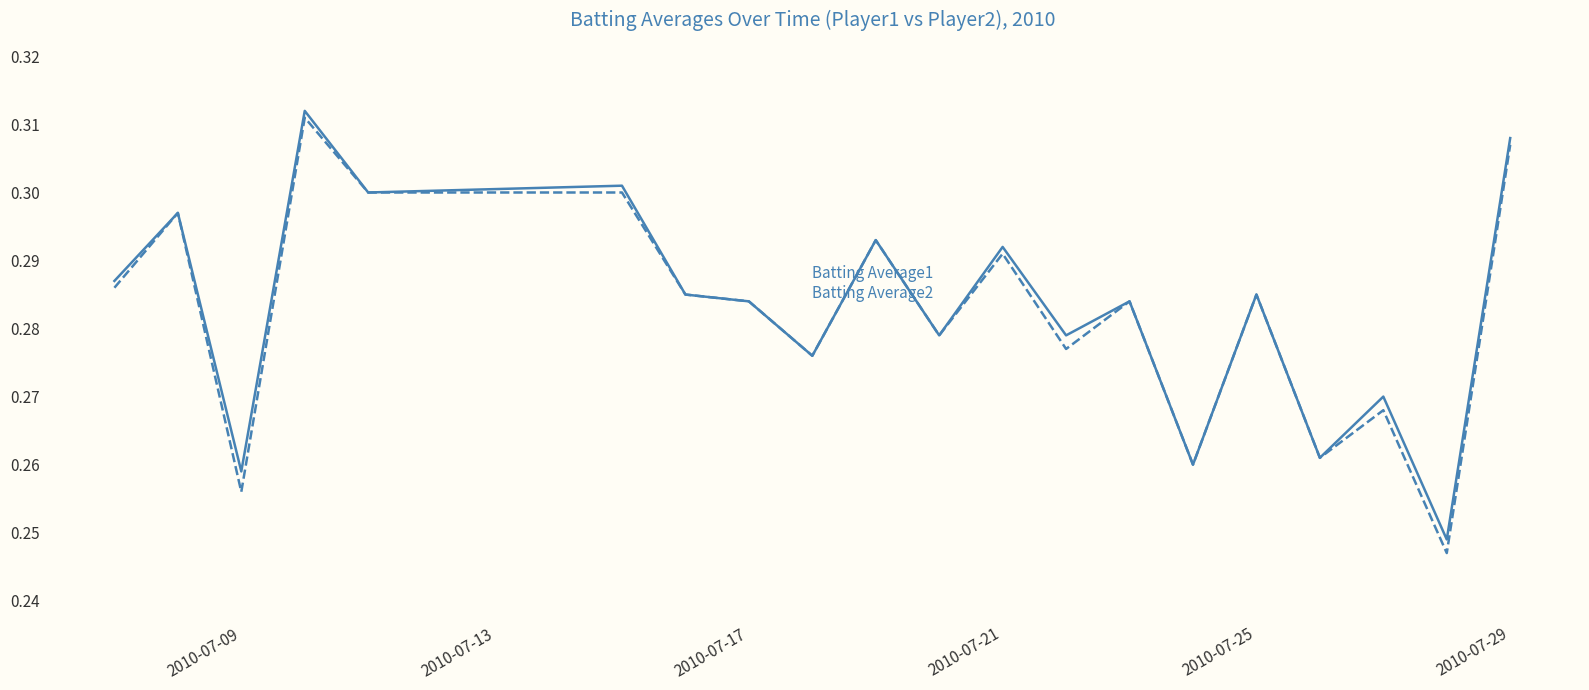

How many categories are shown in the chart?

20